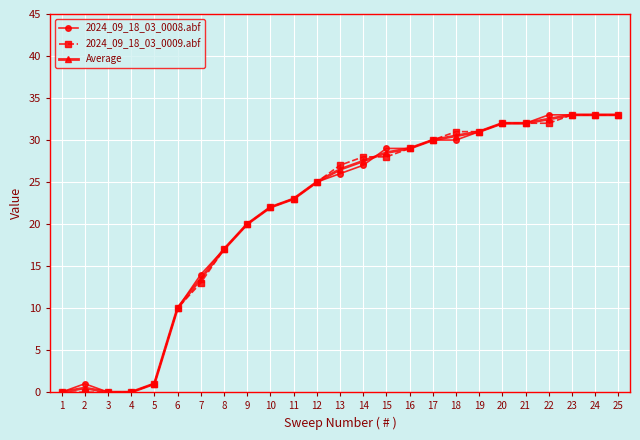

What are all the series names shown in the legend?

2024_09_18_03_0008.abf, 2024_09_18_03_0009.abf, Average